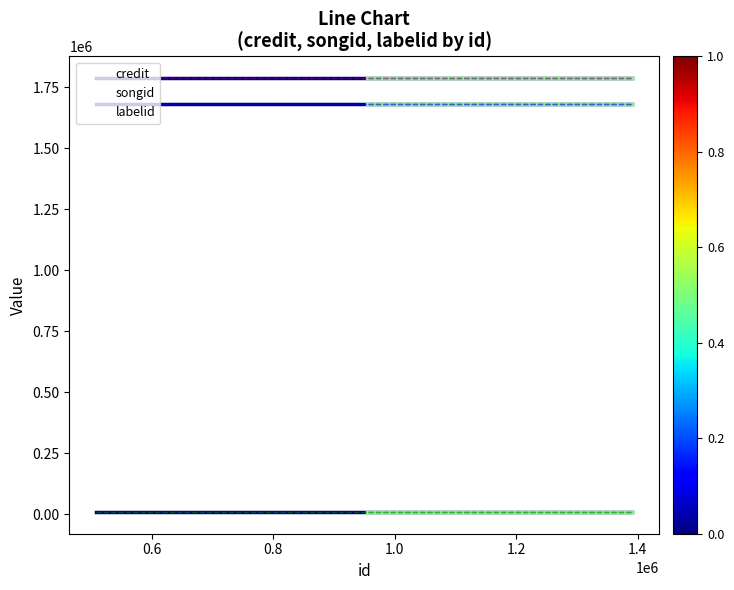

Which series has the largest range (max minus min)?

credit